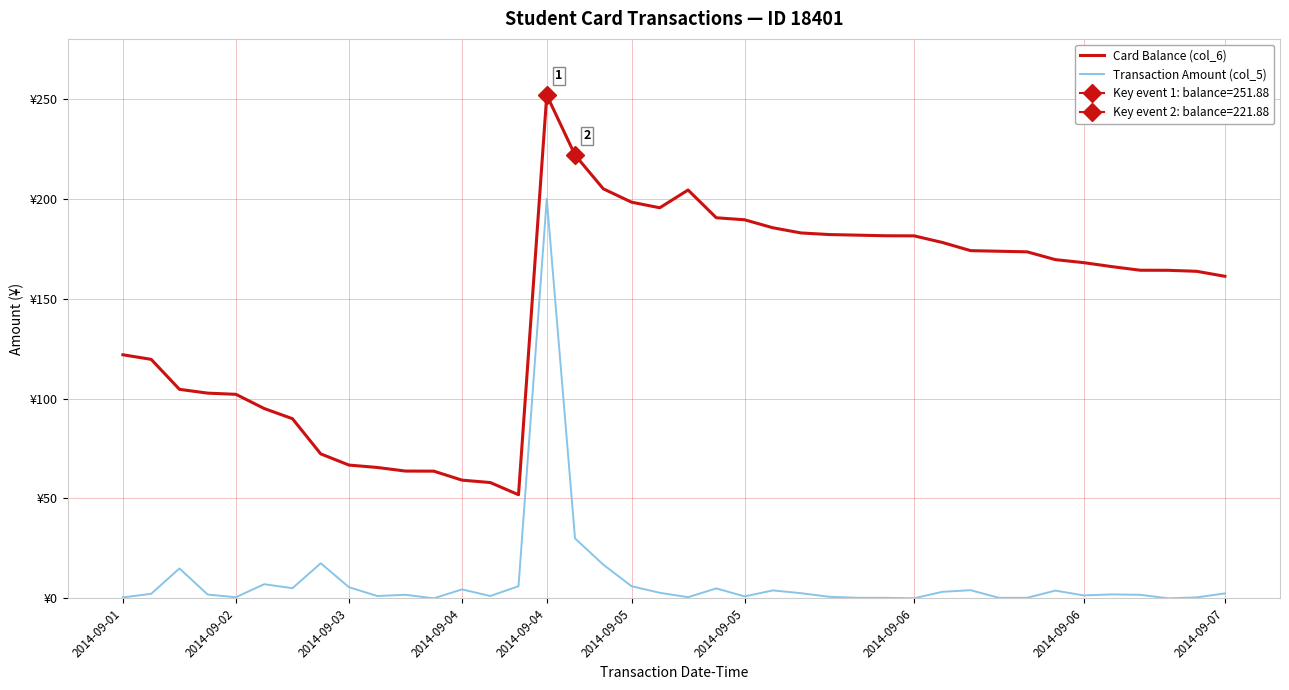

Which series changed the most between 2014-09-02 and 33?

Card Balance (col_6)